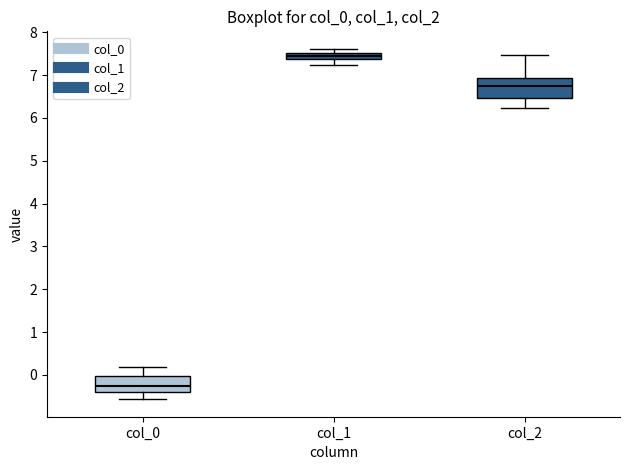

Where is the lower edge of the box for col_2 on the y-axis? The values are not printed on the chart, so give them approximately, as read against the axis.

6.5